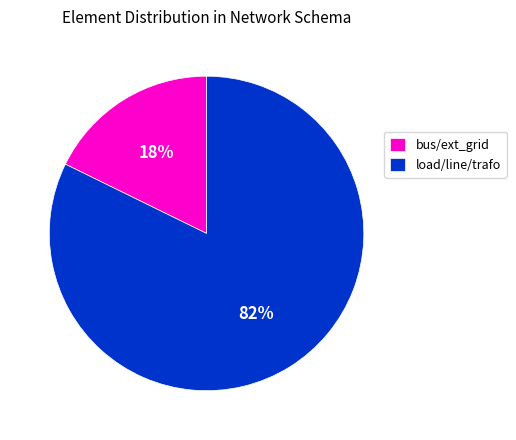

To the nearest percent, what percentage of the pie is load/line/trafo?

82%